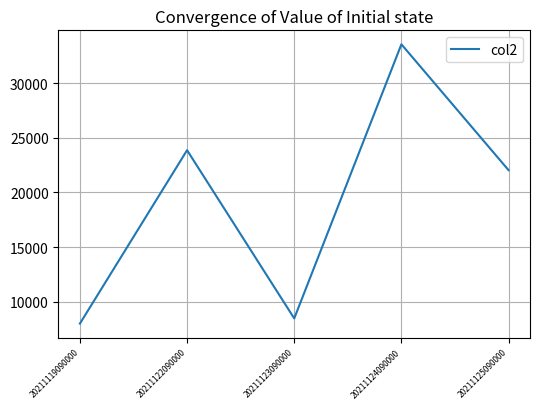

Where does the data first go above 22037?

20211122090000